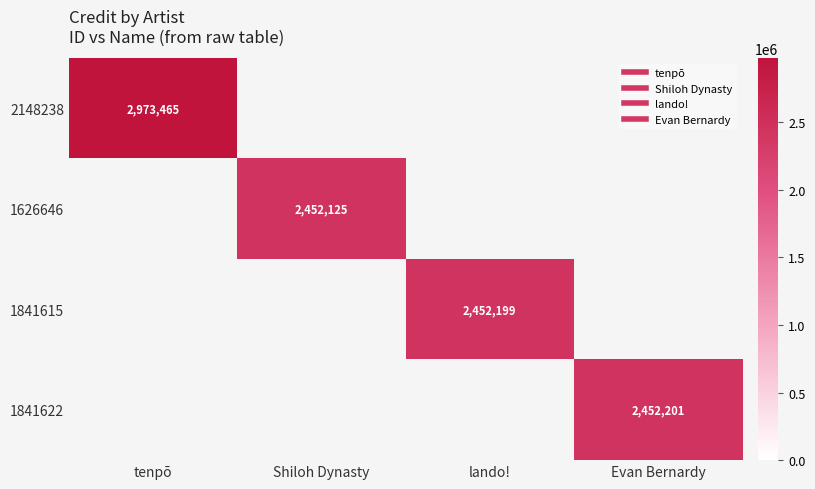

How many positive values does the 2148238 series have?

1